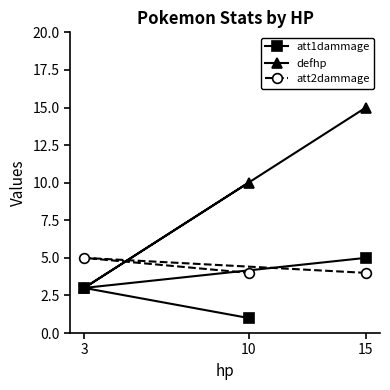

Which category has the highest value across all series?

15